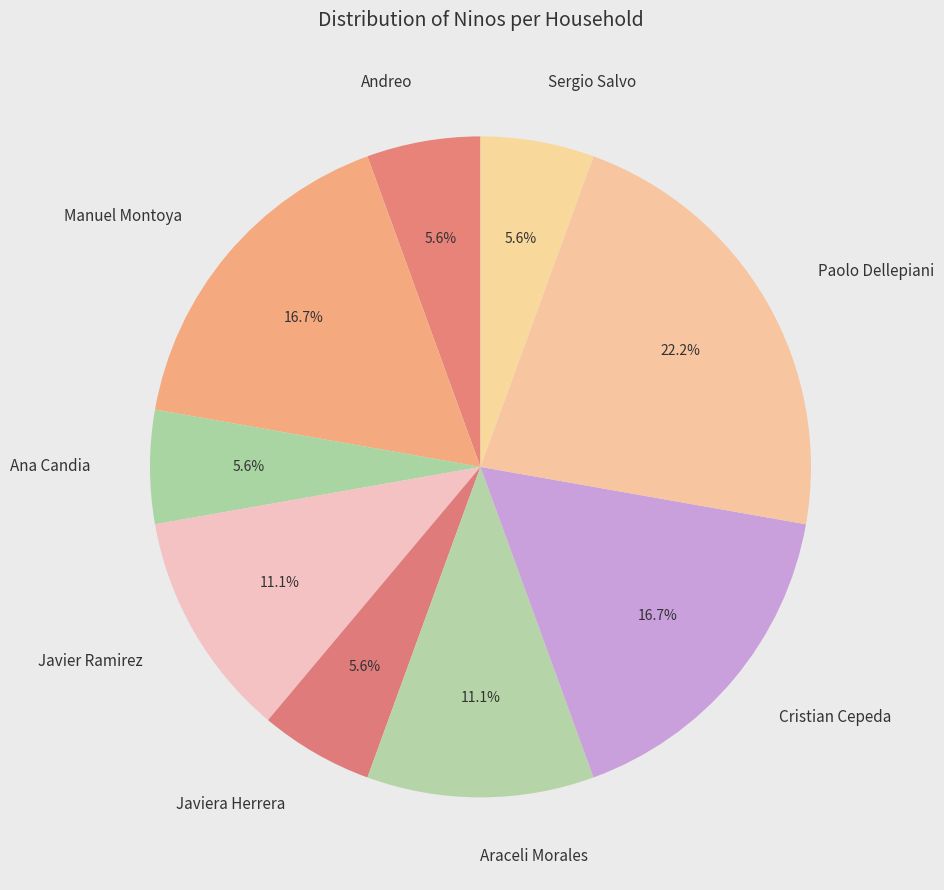

What is the largest slice in the pie chart?

Paolo Dellepiani